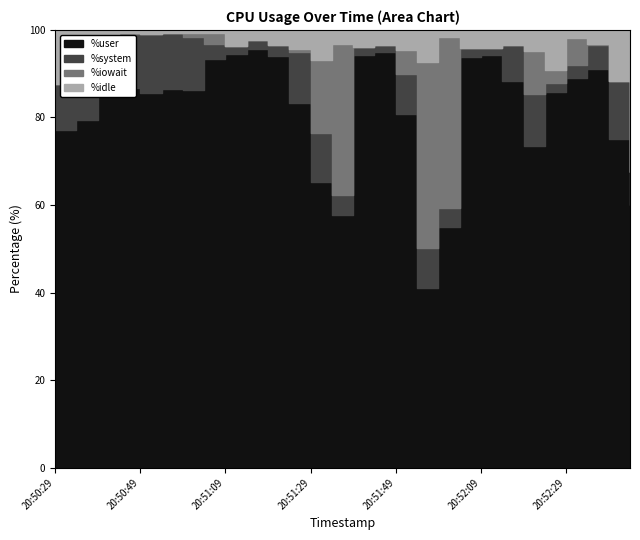

What is the lowest value of the %user series?

41.2